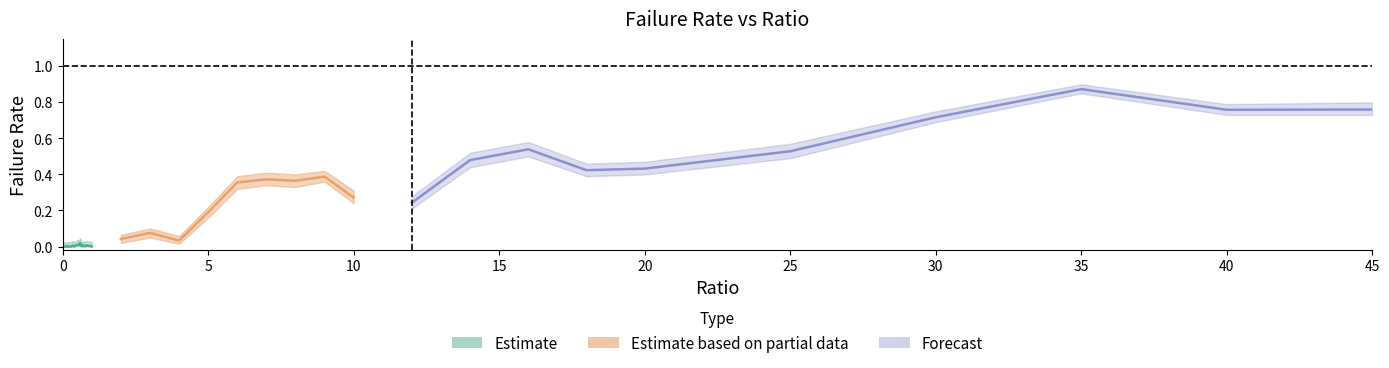

Rank the series at 9.0 from highest to lowest value.

failRate_upper, failRate, failRate_lower